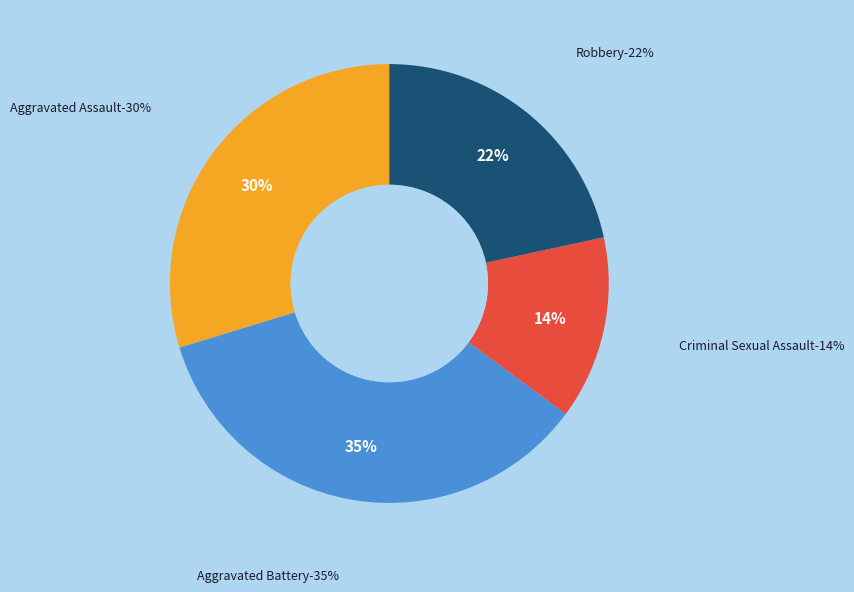

To the nearest percent, what portion does Aggravated Battery represent?

35%